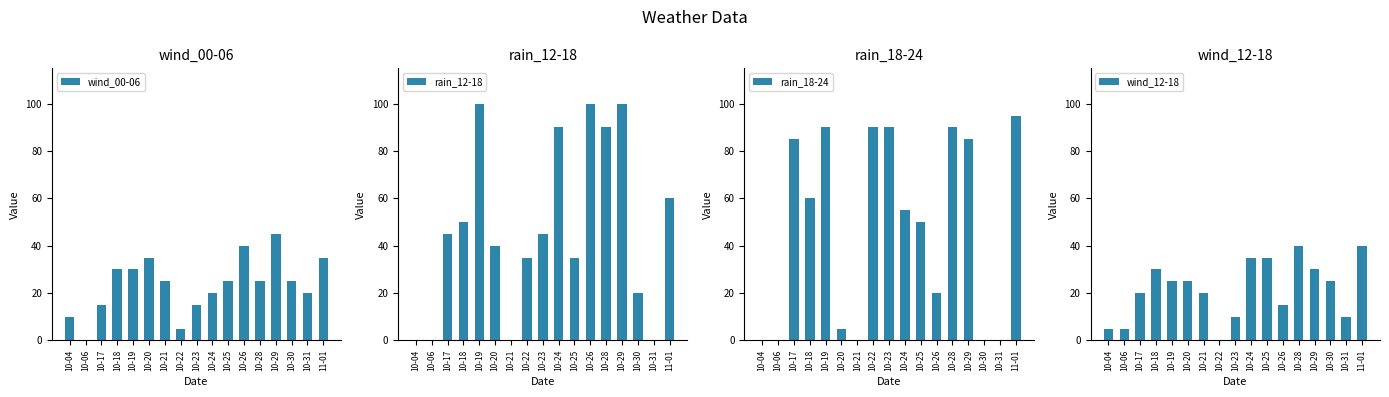

At 10-31, list the series in order from largest to smallest.

wind_00-06, wind_12-18, rain_12-18, rain_18-24